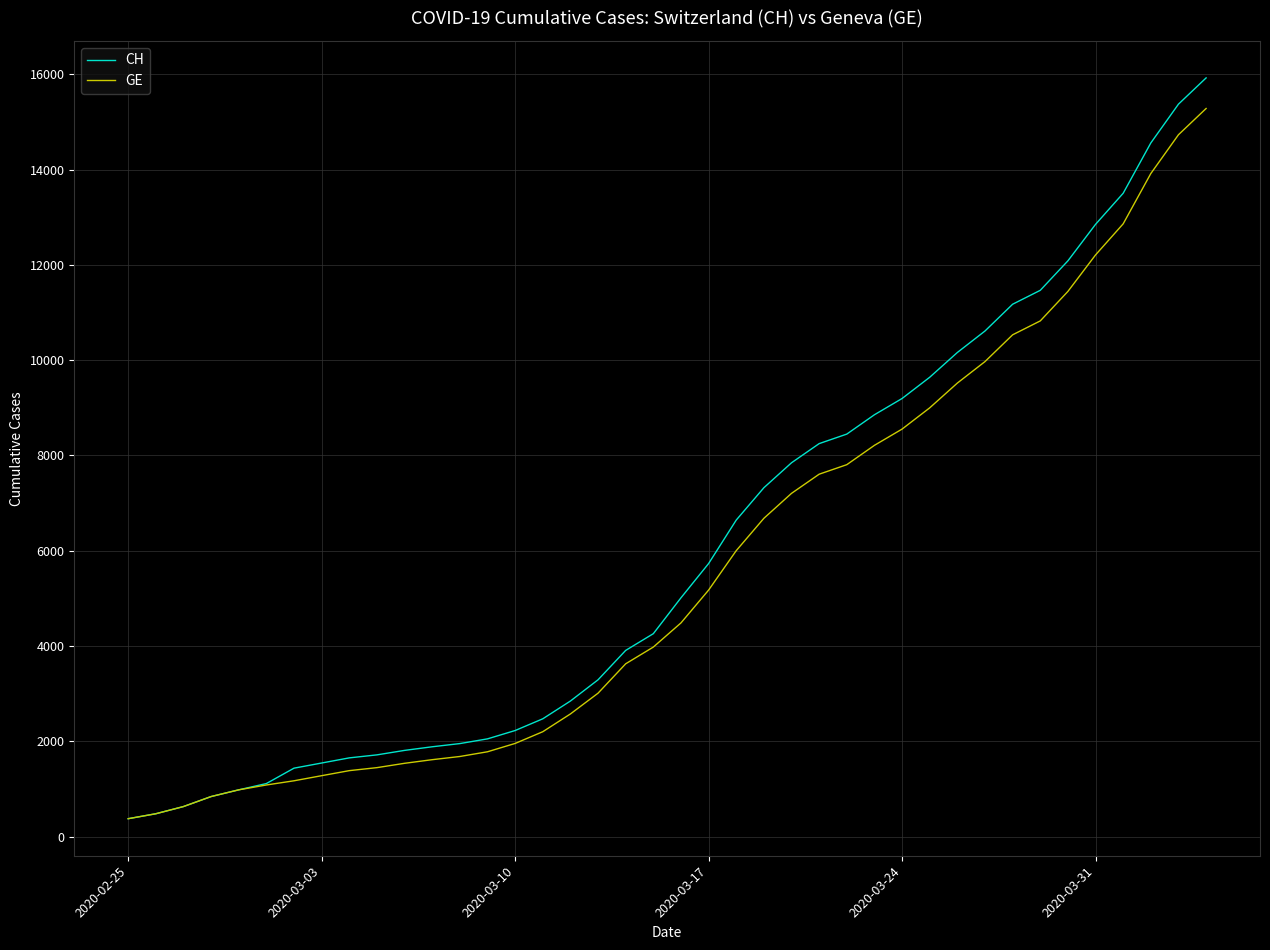

How many values in the CH series are below 5012?

20